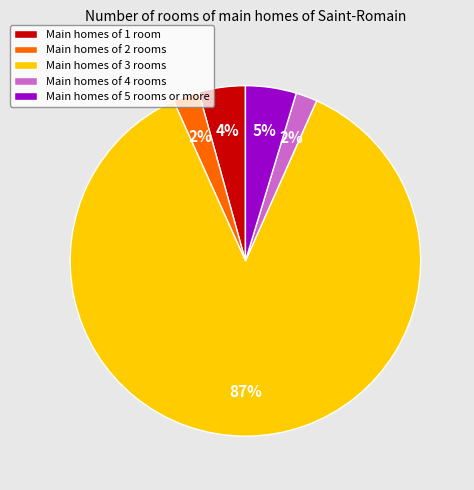

Combined, do Main homes of 1 room and Main homes of 5 rooms or more account for over 50%?

No